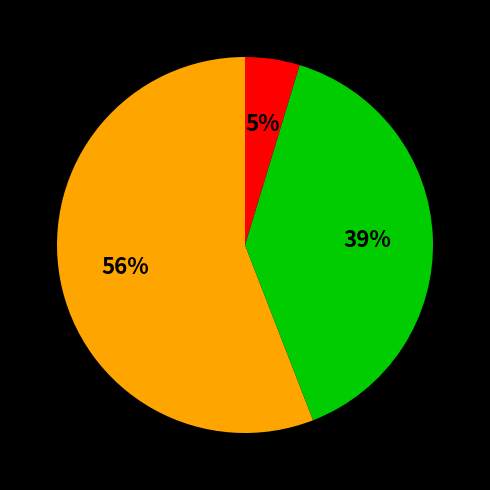

To the nearest percent, what is the difference between the largest and smallest slice percentages?

51%